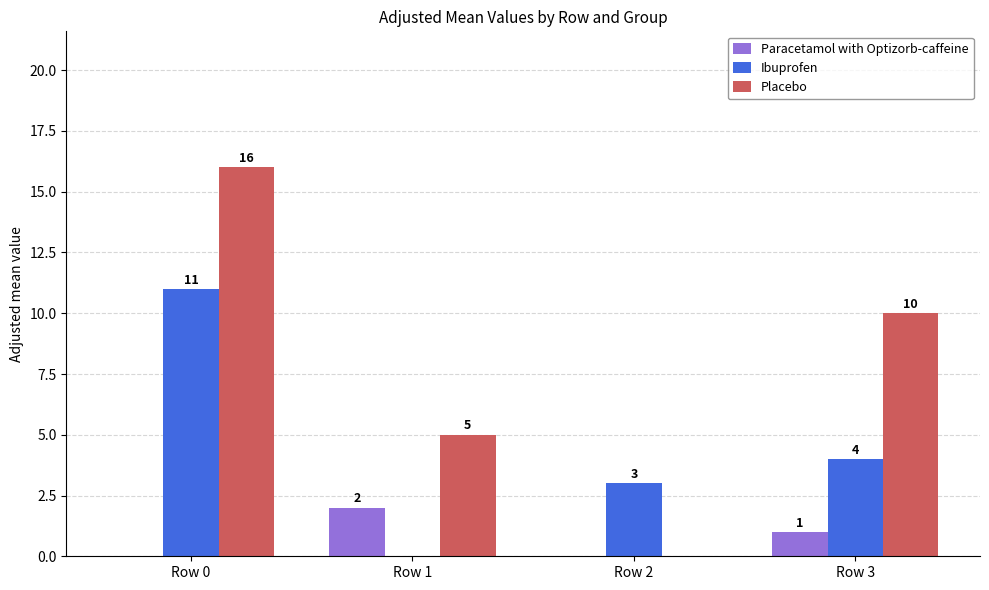

What is the total value across all series at Row 1?

7